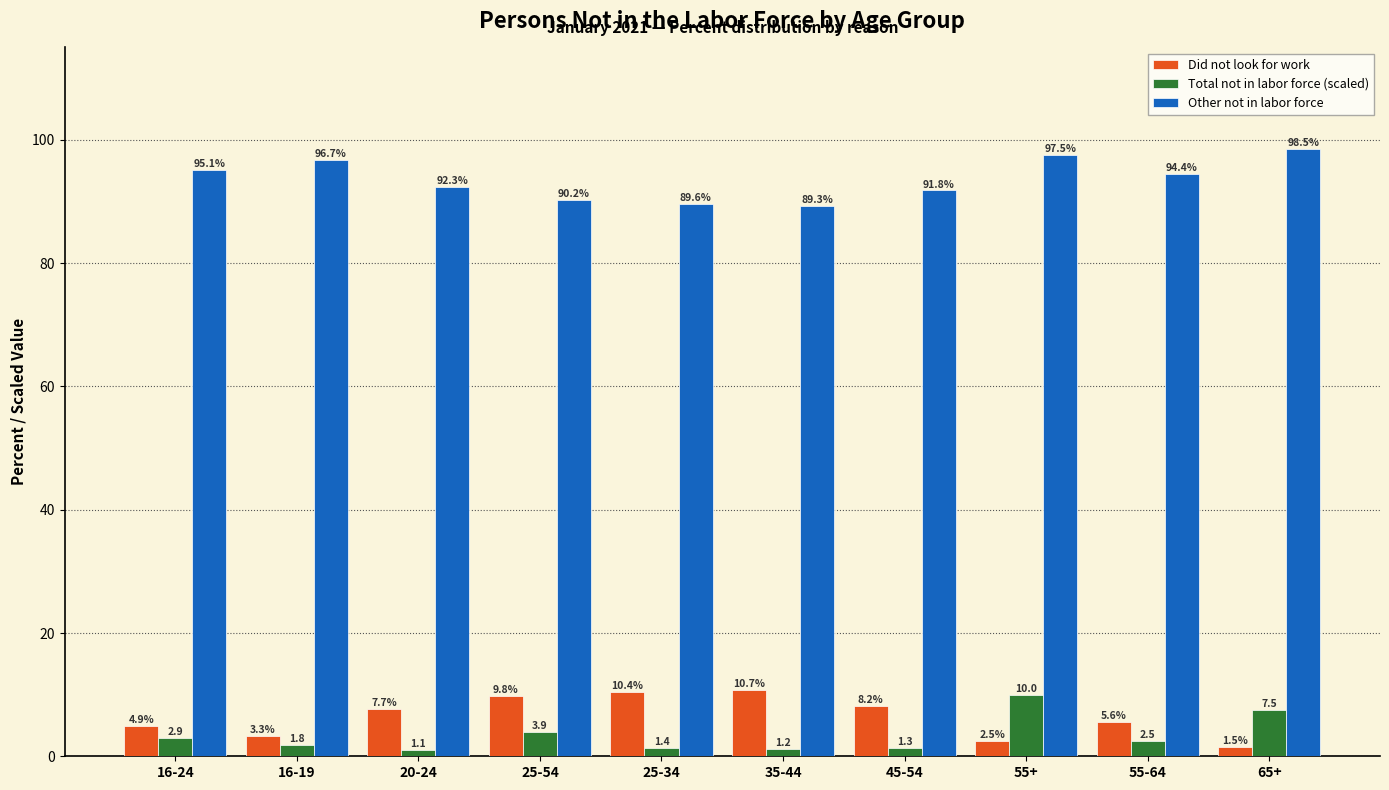

Reading left to right, extract all data points from this chart.

Did not look for work: 16-24=4.9	16-19=3.3	20-24=7.7	25-54=9.8	25-34=10.4	35-44=10.7	45-54=8.2	55+=2.5	55-64=5.6	65+=1.5
Total not in labor force (scaled): 16-24=2.9	16-19=1.8	20-24=1.1	25-54=3.9	25-34=1.4	35-44=1.2	45-54=1.3	55+=10.0	55-64=2.5	65+=7.5
Other not in labor force: 16-24=95.1	16-19=96.7	20-24=92.3	25-54=90.2	25-34=89.6	35-44=89.3	45-54=91.8	55+=97.5	55-64=94.4	65+=98.5